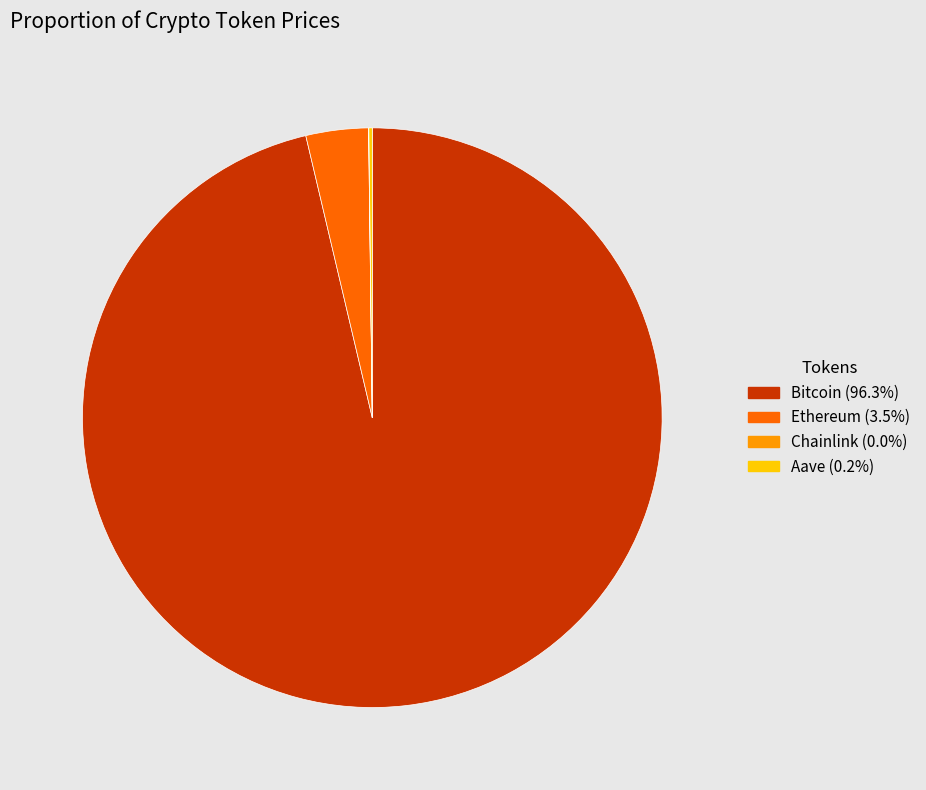

Which category has the biggest portion of the pie?

Bitcoin